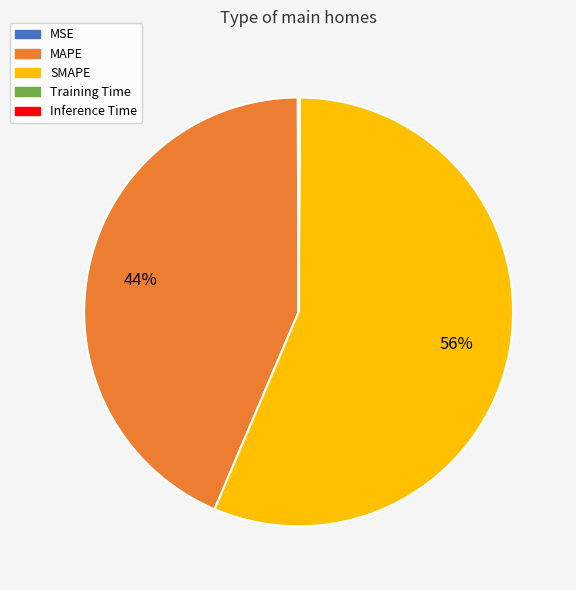

To the nearest percent, what is the difference between the largest and smallest slice percentages?

56%